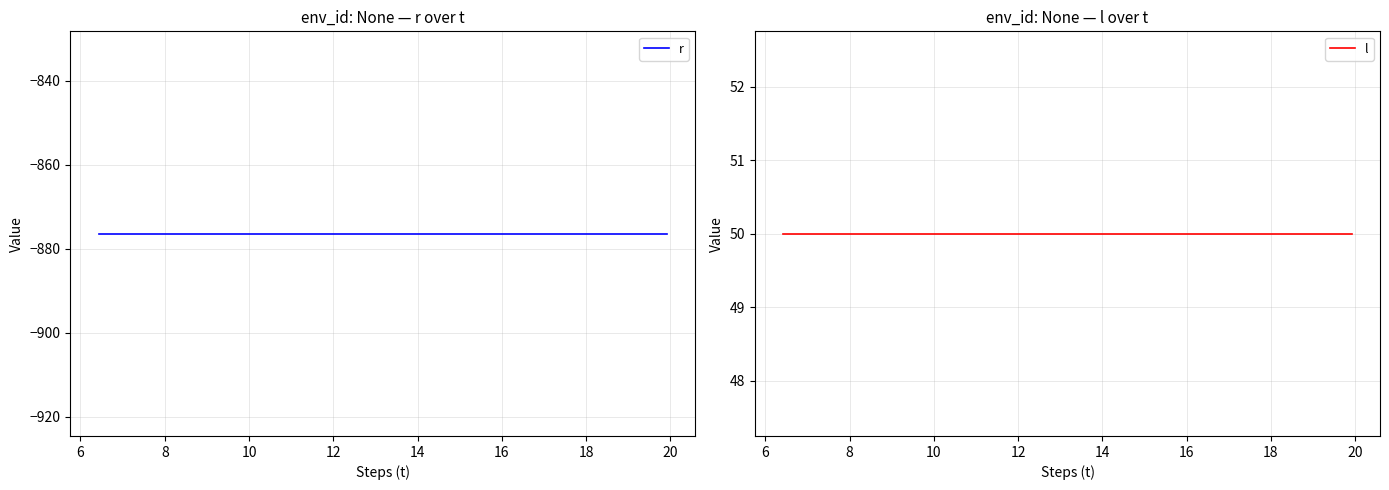

True or false: r and l cross at least once.

False